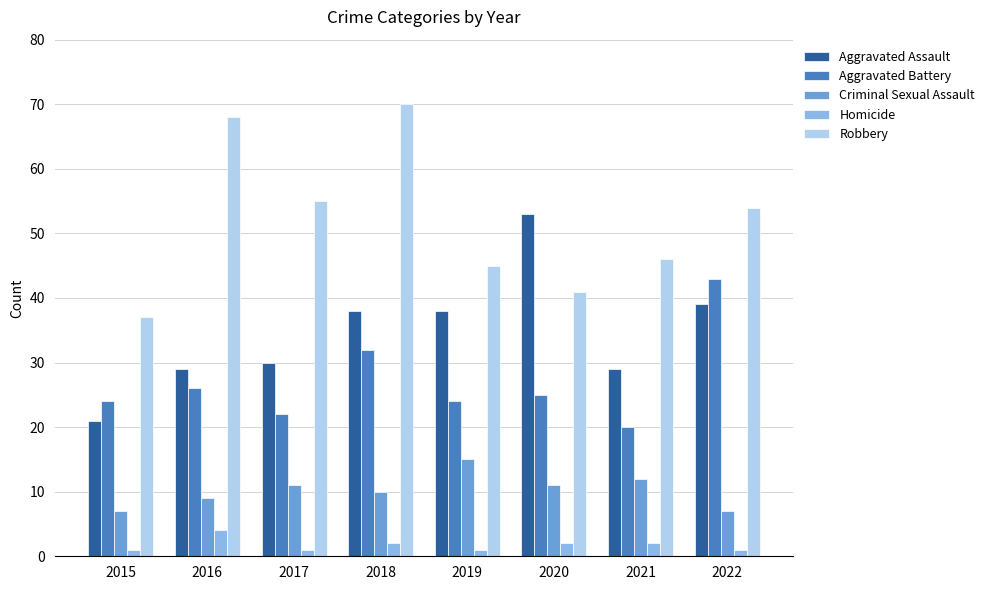

How many groups of bars are there?

8